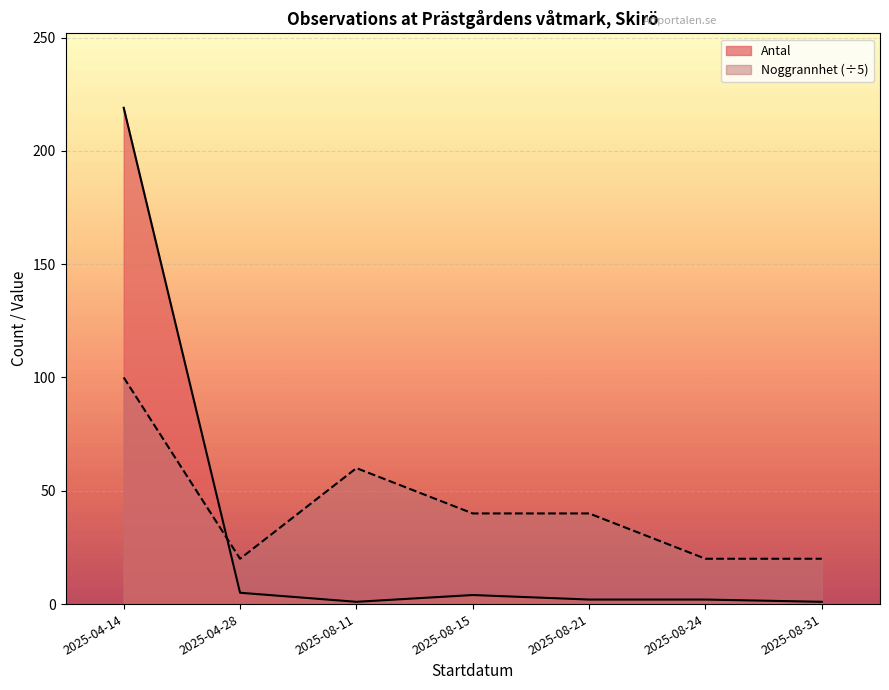

List the series in order of their peak value, highest first.

Antal, Noggrannhet (÷5)